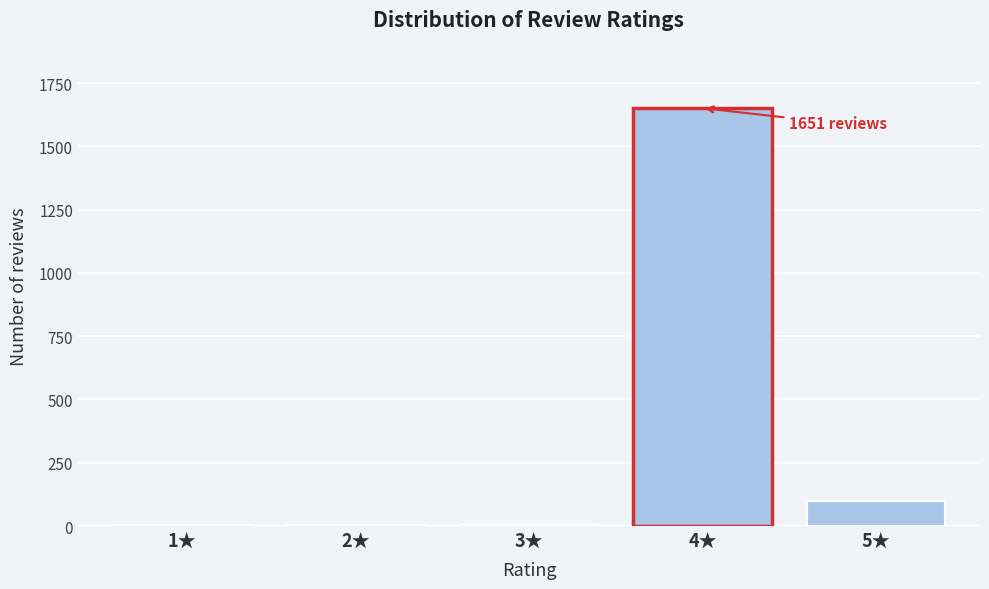

What is the change in value from 4★ to 5★?

-1551